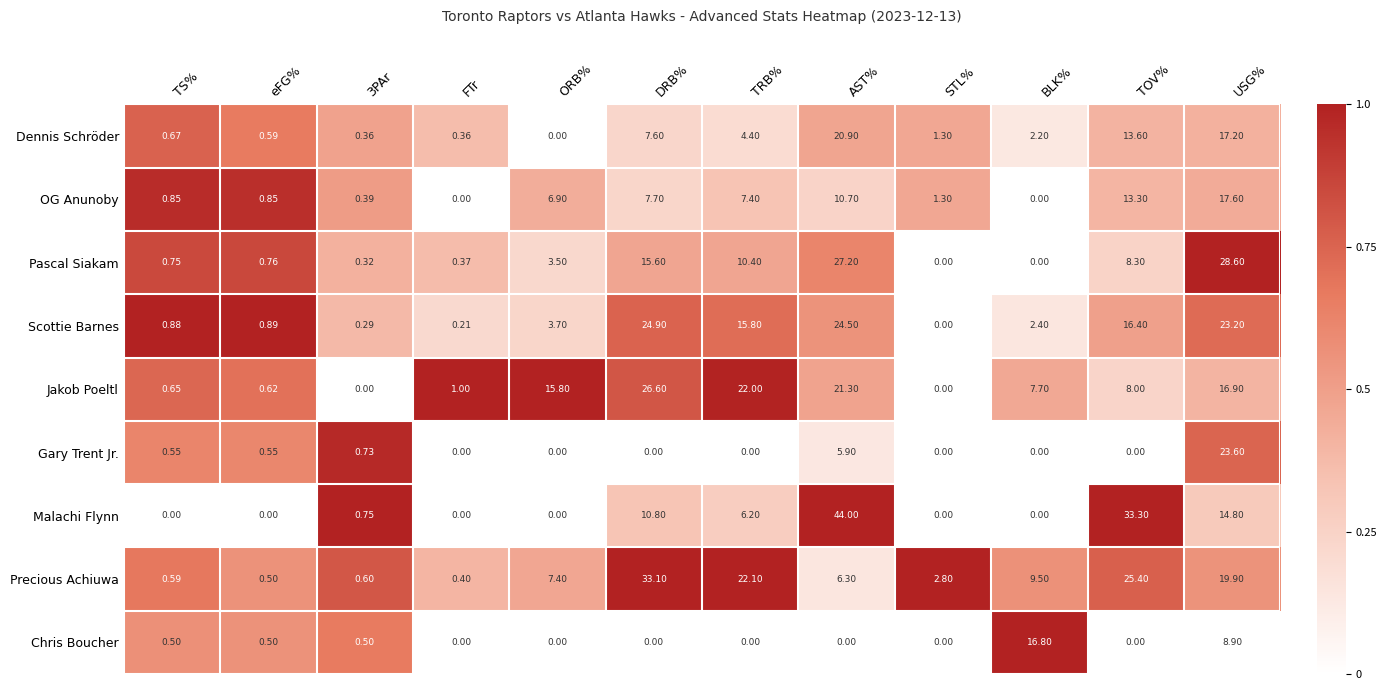

Which series has the largest range (max minus min)?

Malachi Flynn